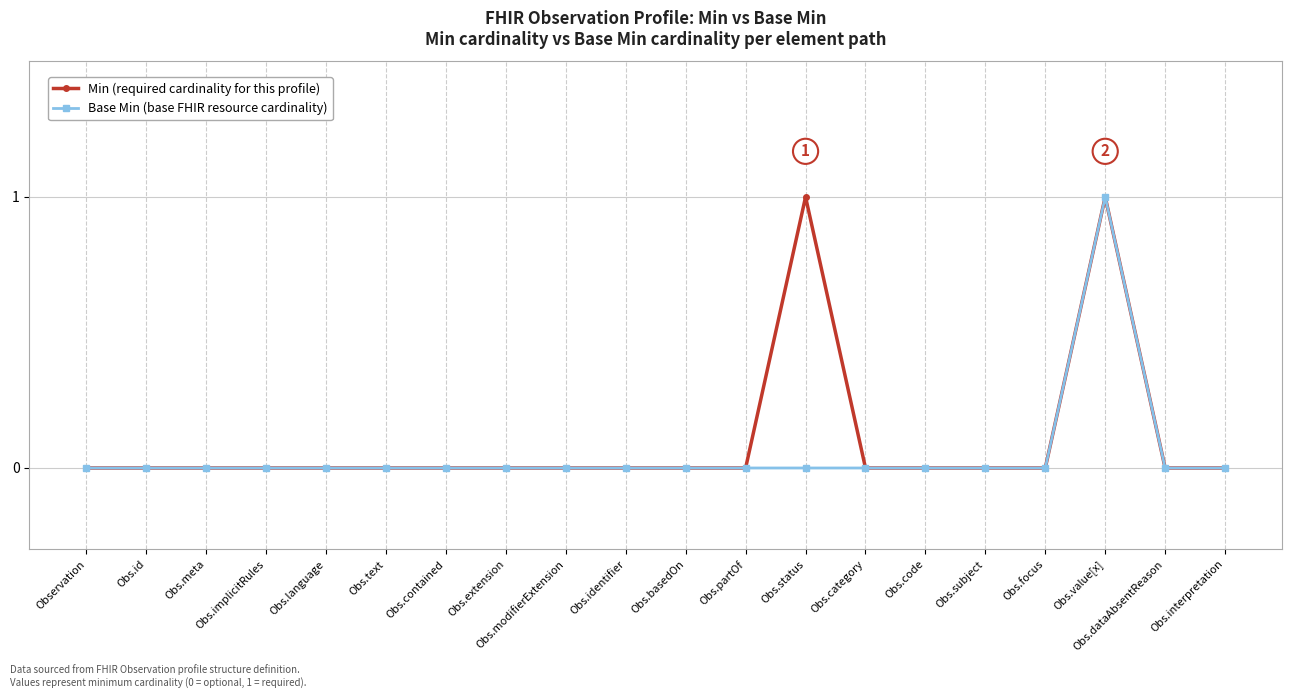

What position from the right is Observation?

20